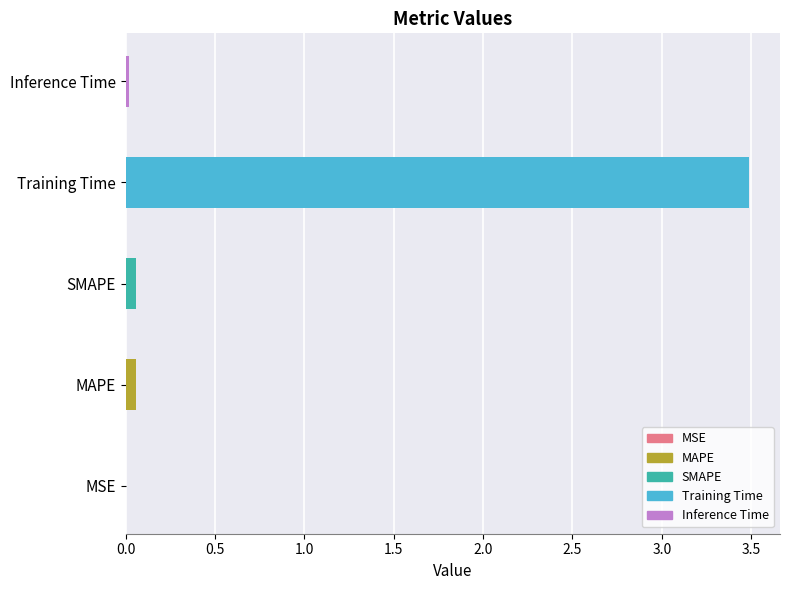

True or false: the data shows 0.0 at Inference Time.

True